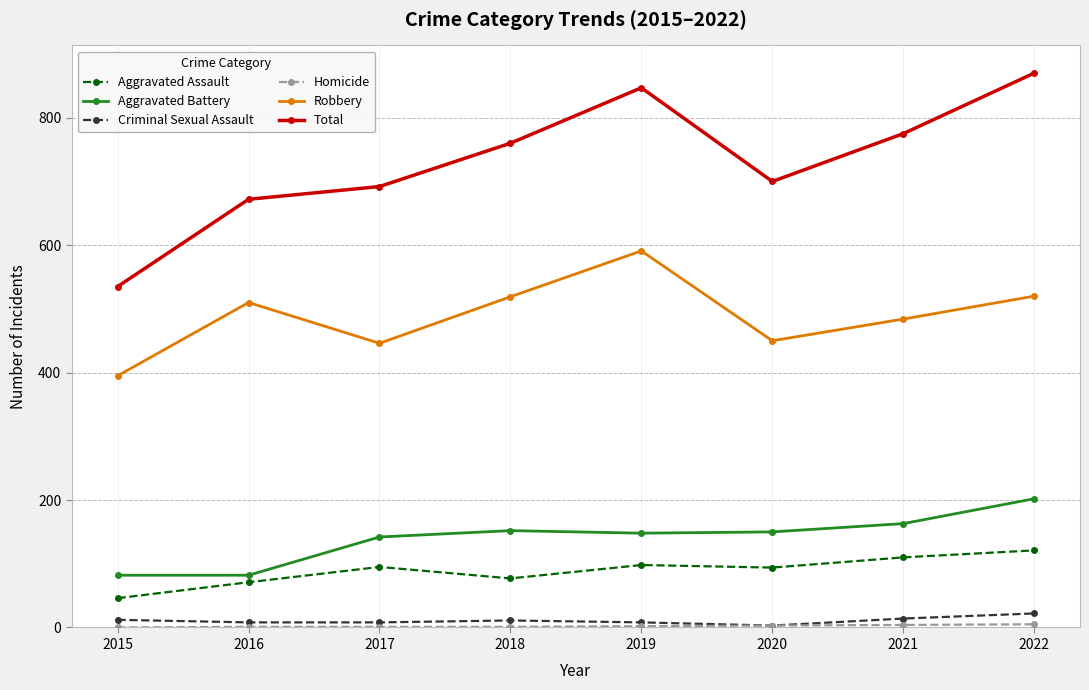

Which series has the largest range (max minus min)?

Total